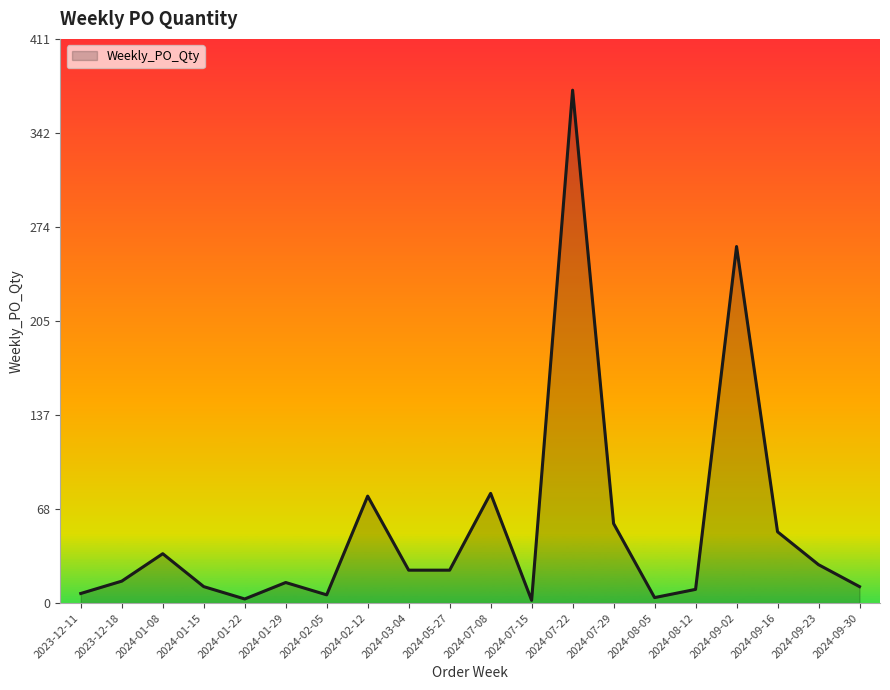

What position from the right is 2024-07-08?

10